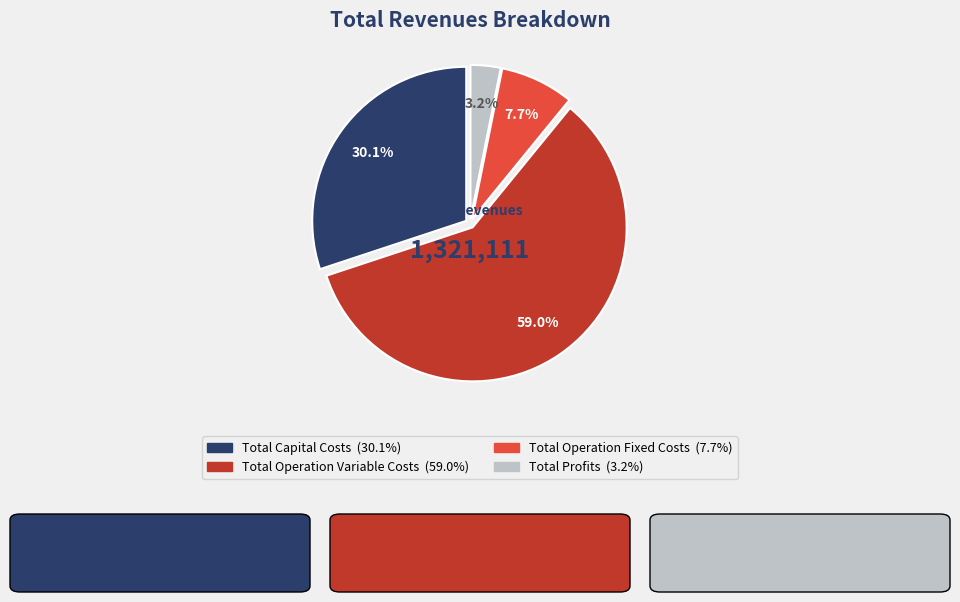

What is the smallest slice in the pie chart?

Total Profits